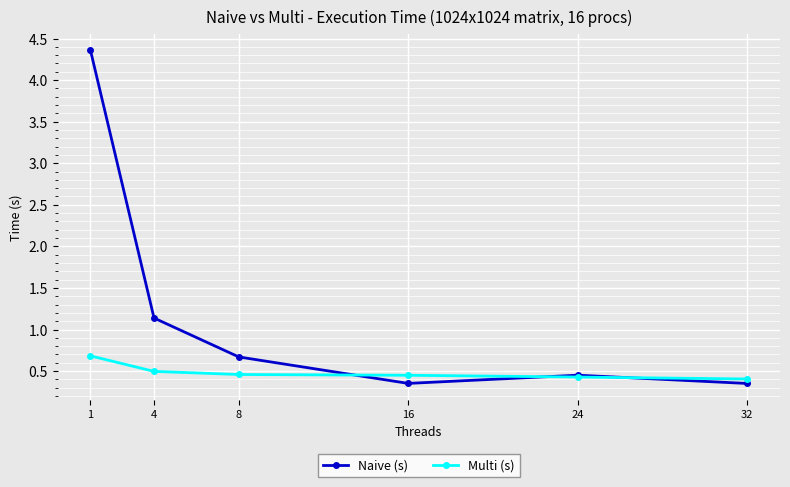

What is the average value of the Naive (s) series?

1.2